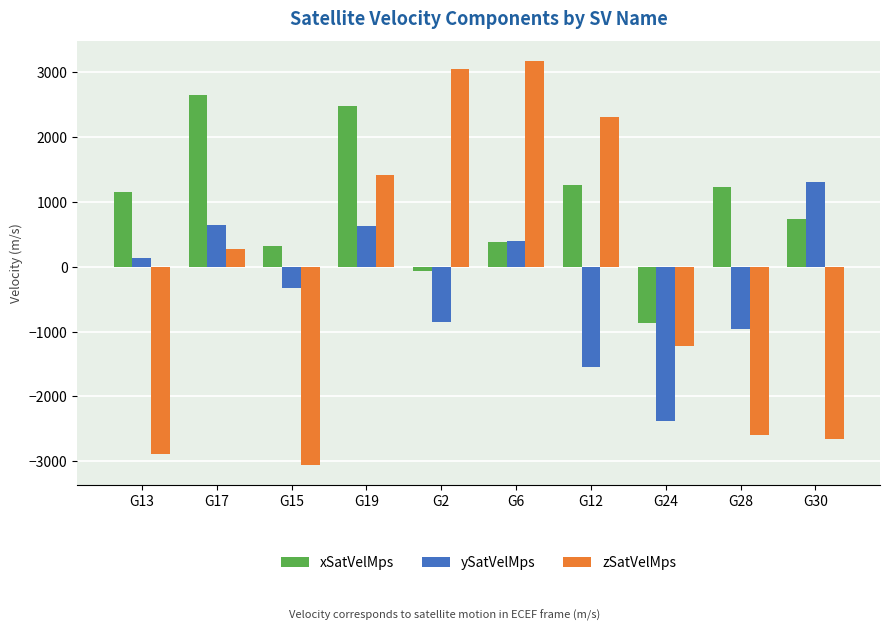

At which label does xSatVelMps first exceed 1154?

G13